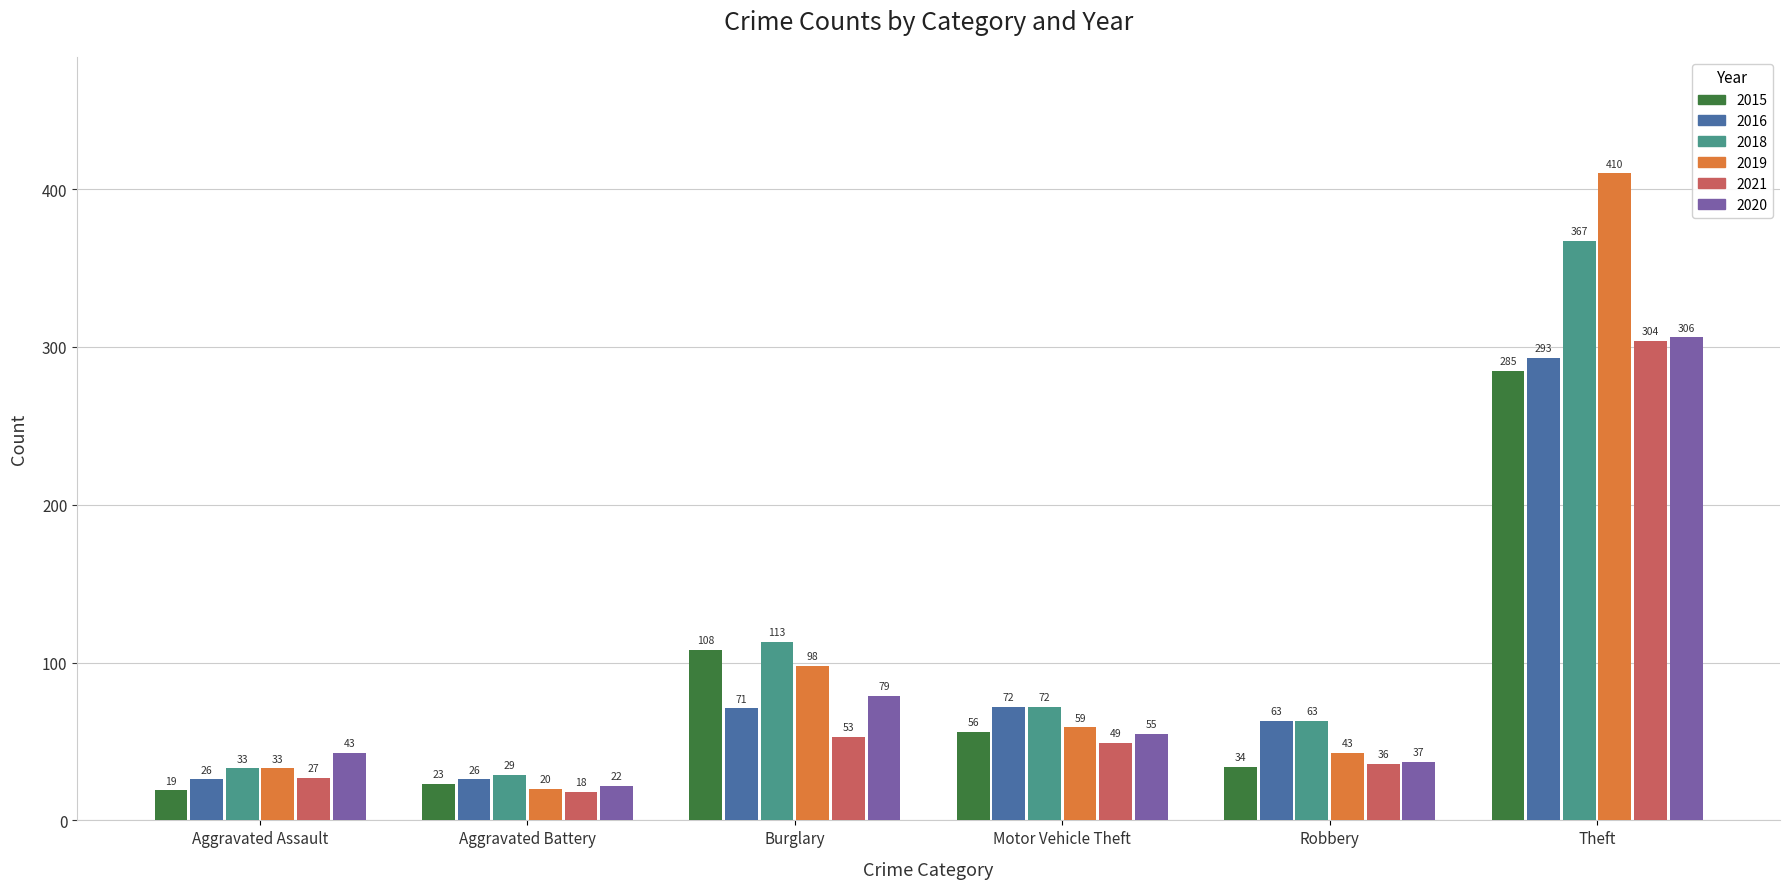

What position from the right is Motor Vehicle Theft?

3